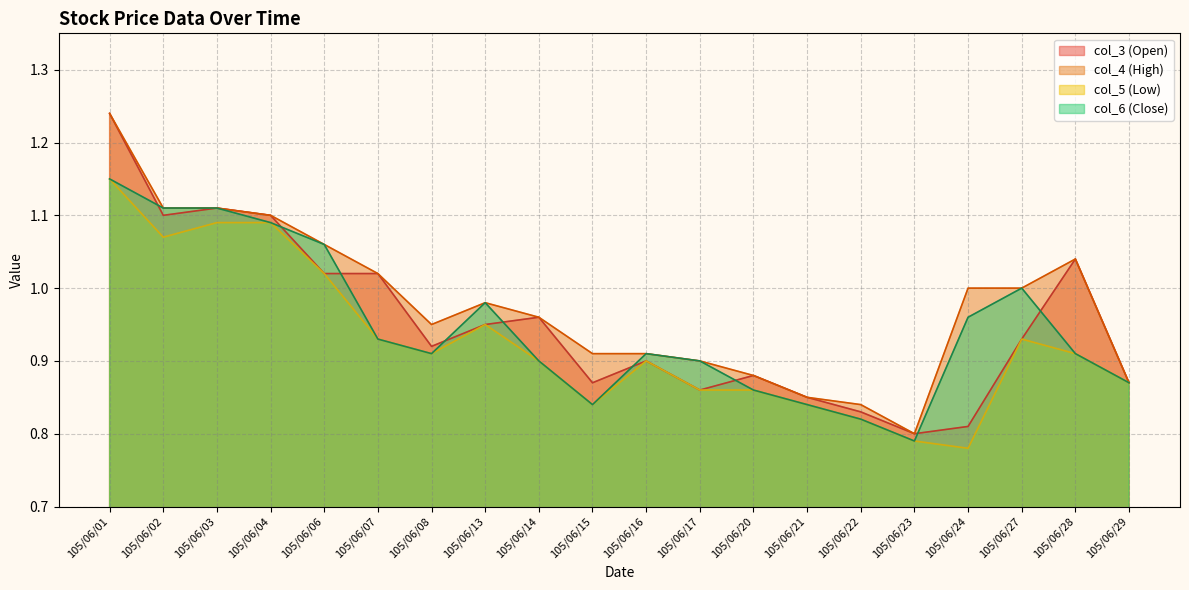

Where is the first local minimum for col_4?

105/06/08